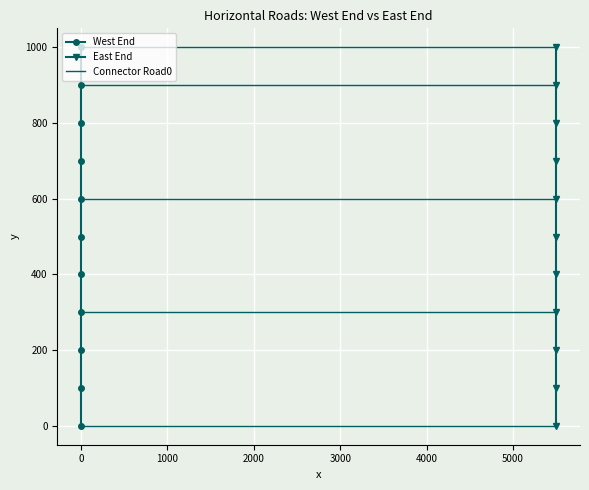

List the series in order of their peak value, lowest first.

West End y, East End y